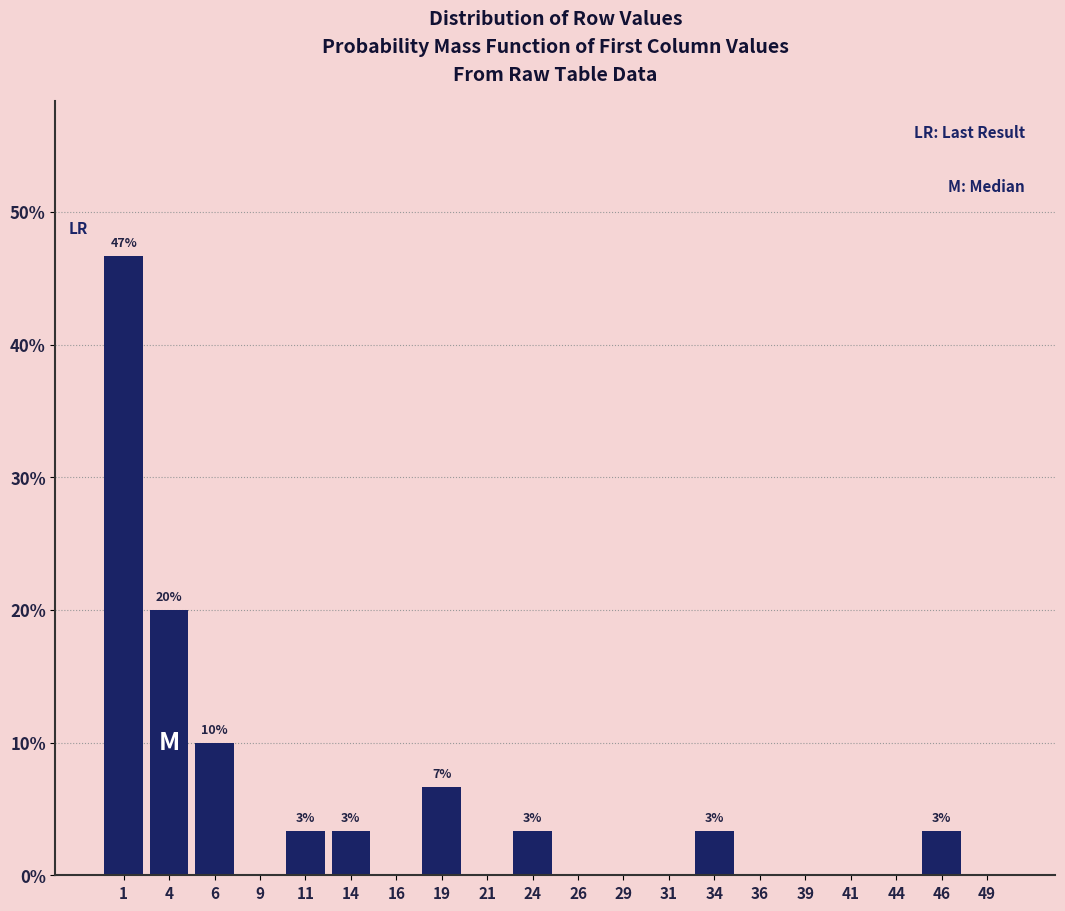

Which range on the x-axis has the tallest bar?

0.0 to 2.5